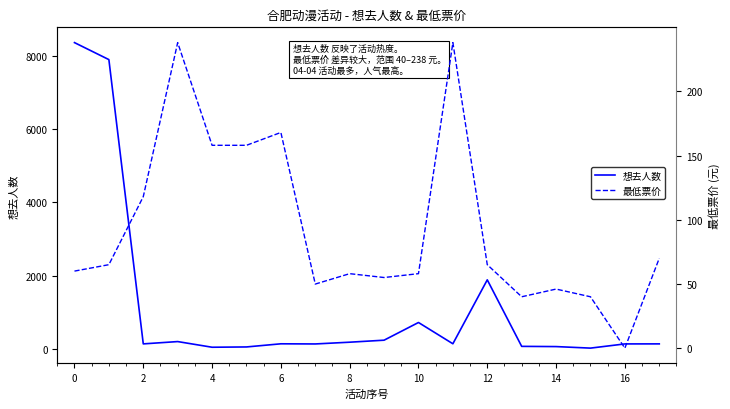

How many data points in 想去人数 are less than 132?

9